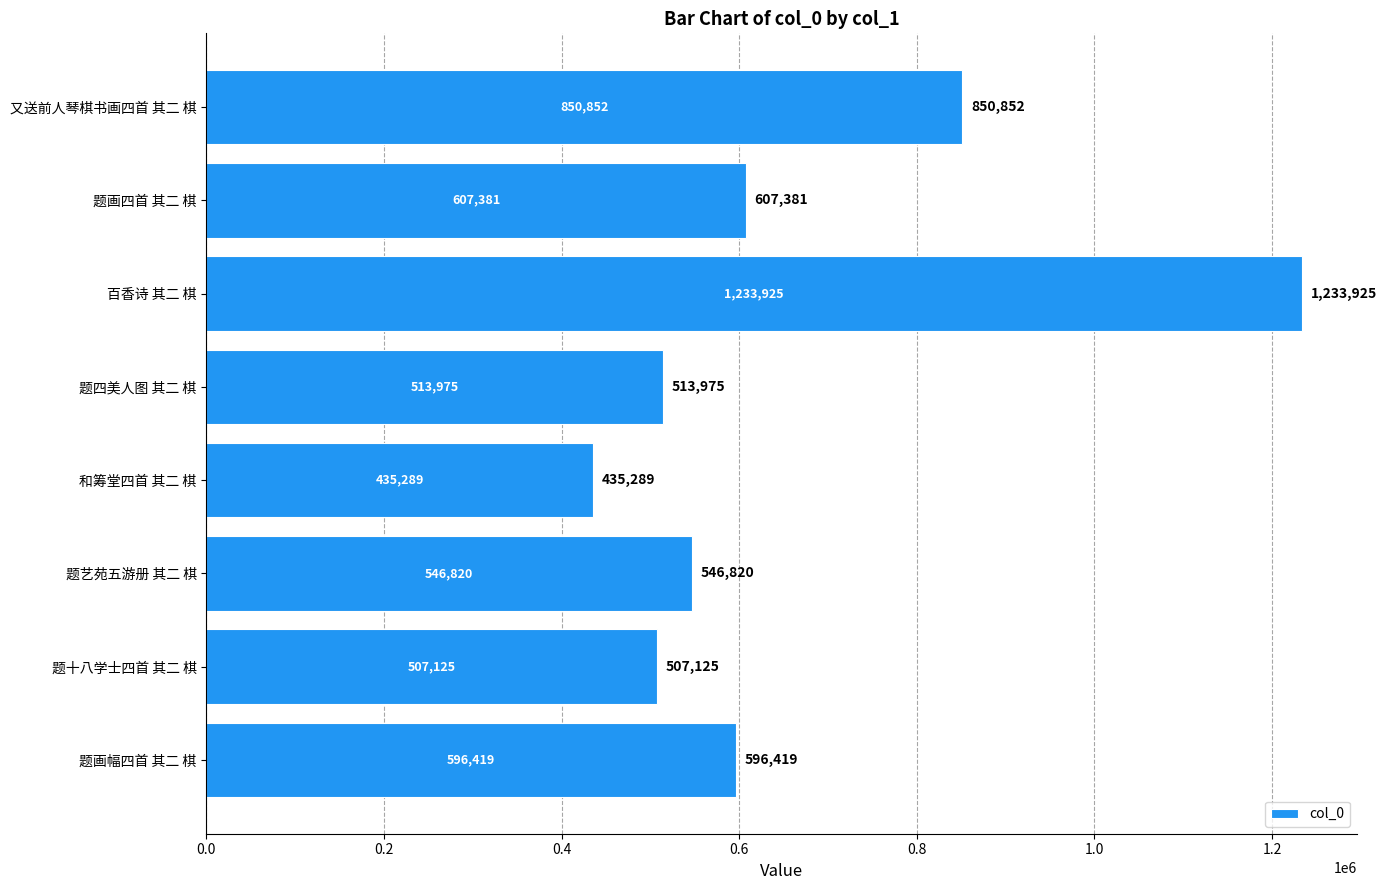

Reading top to bottom, transcribe all the data shown in this chart.

又送前人琴棋书画四首 其二 棋=850852	题画四首 其二 棋=607381	百香诗 其二 棋=1233925	题四美人图 其二 棋=513975	和筹堂四首 其二 棋=435289	题艺苑五游册 其二 棋=546820	题十八学士四首 其二 棋=507125	题画幅四首 其二 棋=596419